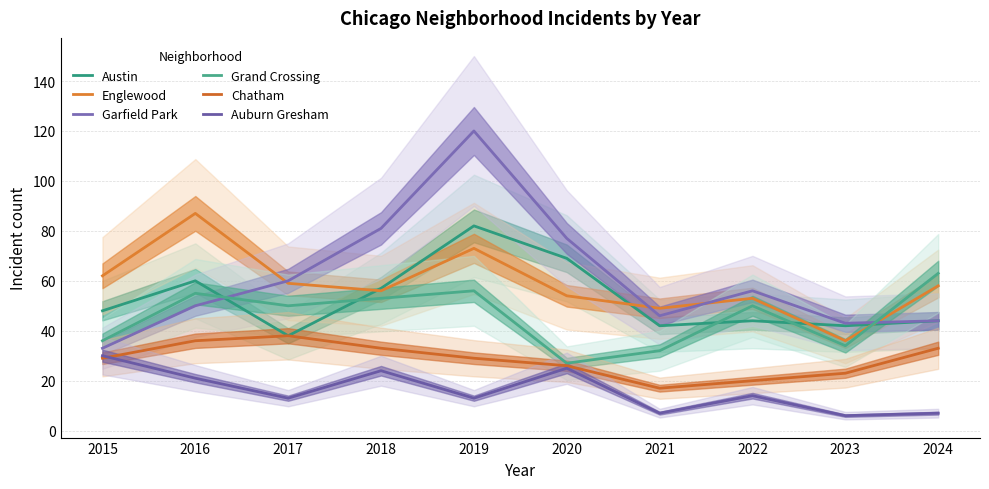

The Grand Crossing series shows 54 at 2023. True or false?

False